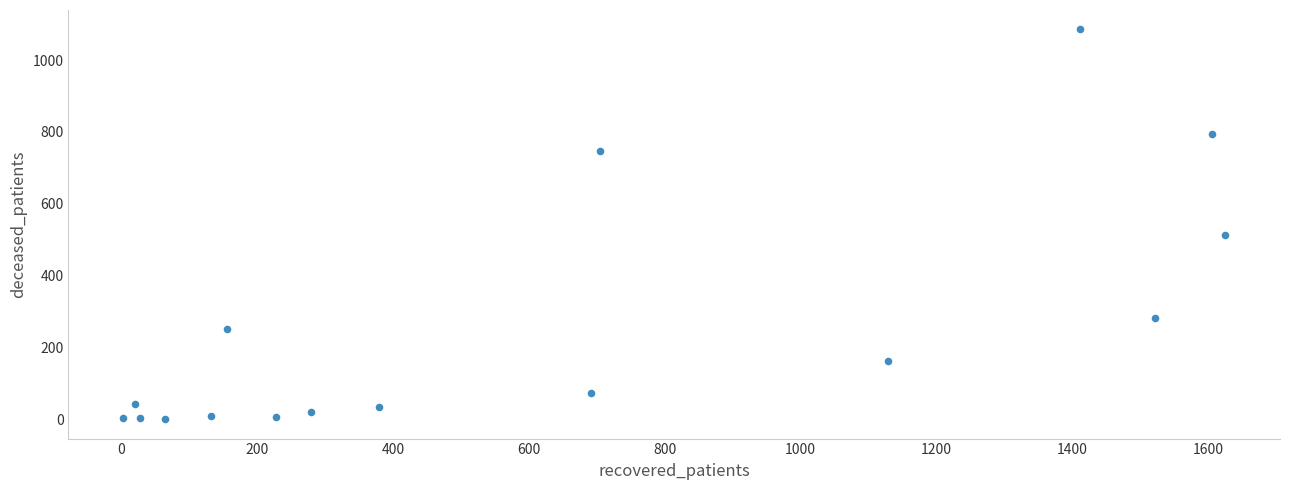

What is the range of Y values (max minus min)?

1085